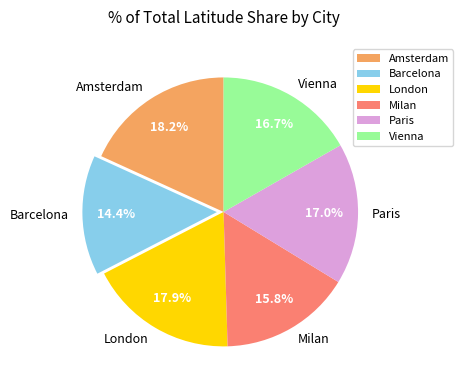

Between Paris and London, which is larger?

London